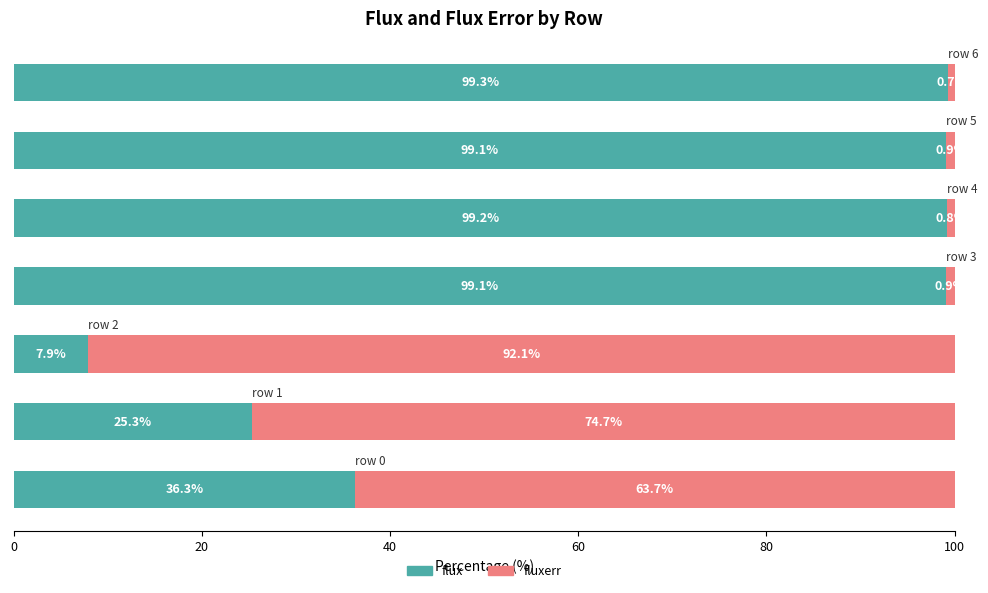

What is the sum of all flux values?

466.2